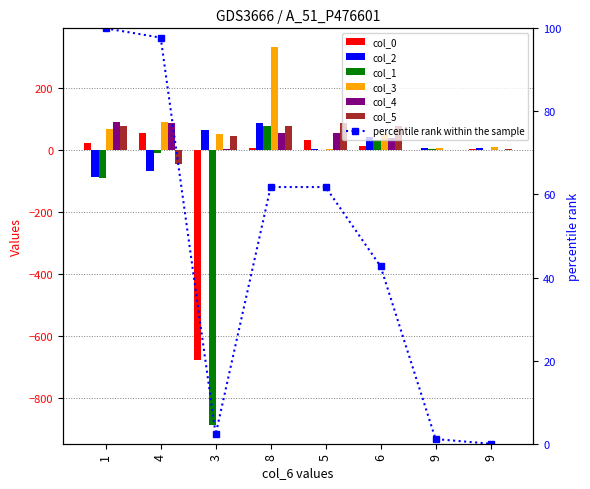

What is the difference between the col_1 values at 9 and 4?

13